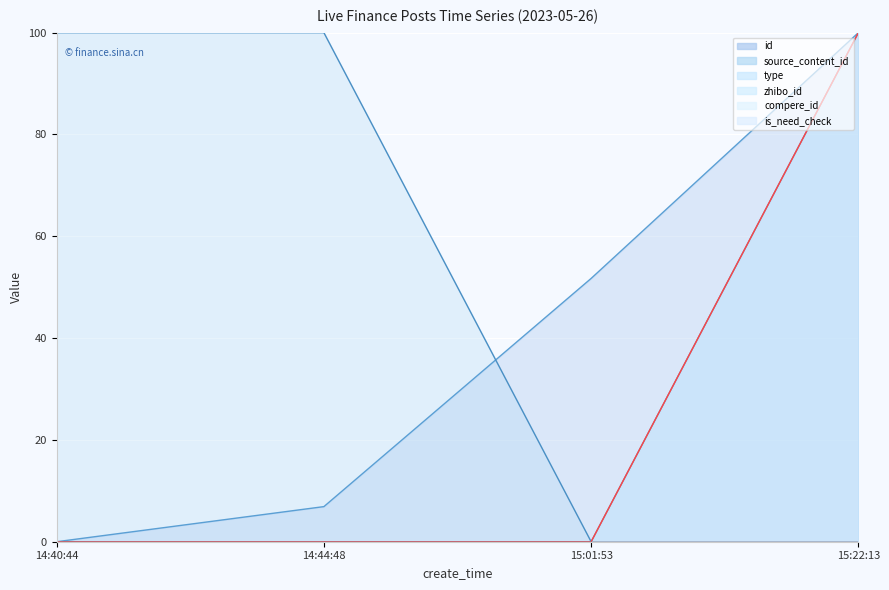

Does the chart display data point markers on the line(s)?

No